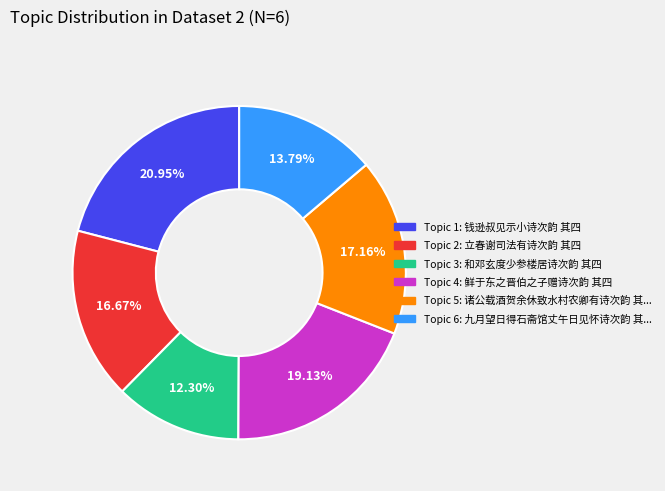

Is there any slice that represents more than half of the pie?

No